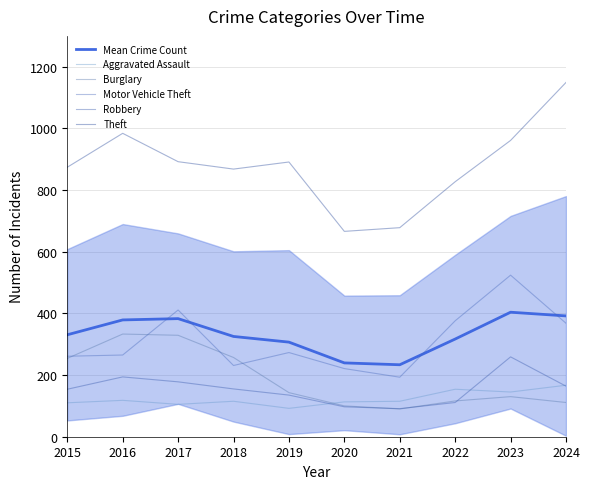

Is it true that Burglary equals 225.7 at 2023?

False